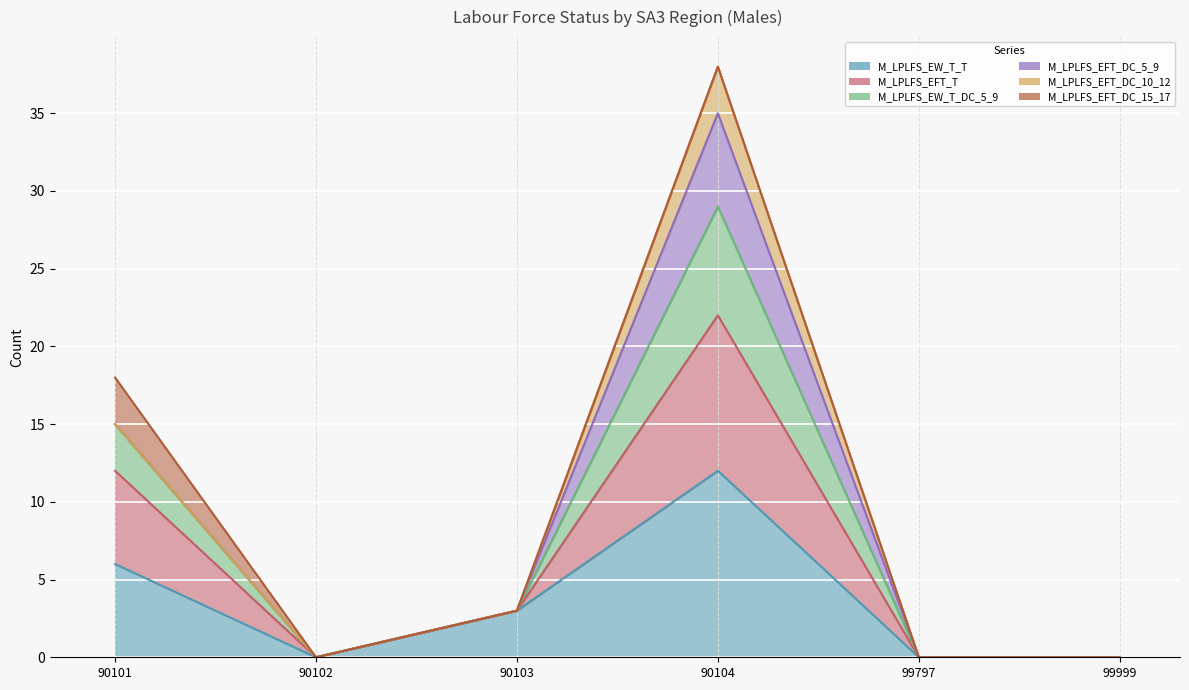

At which label does M_LPLFS_EW_T_T first exceed 3?

90101